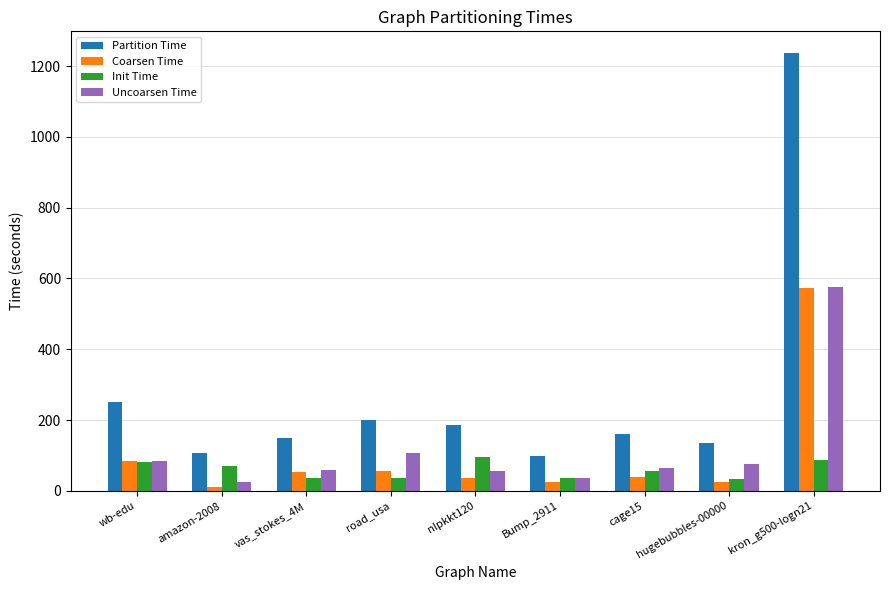

What is the maximum value shown in the chart?

1236.2